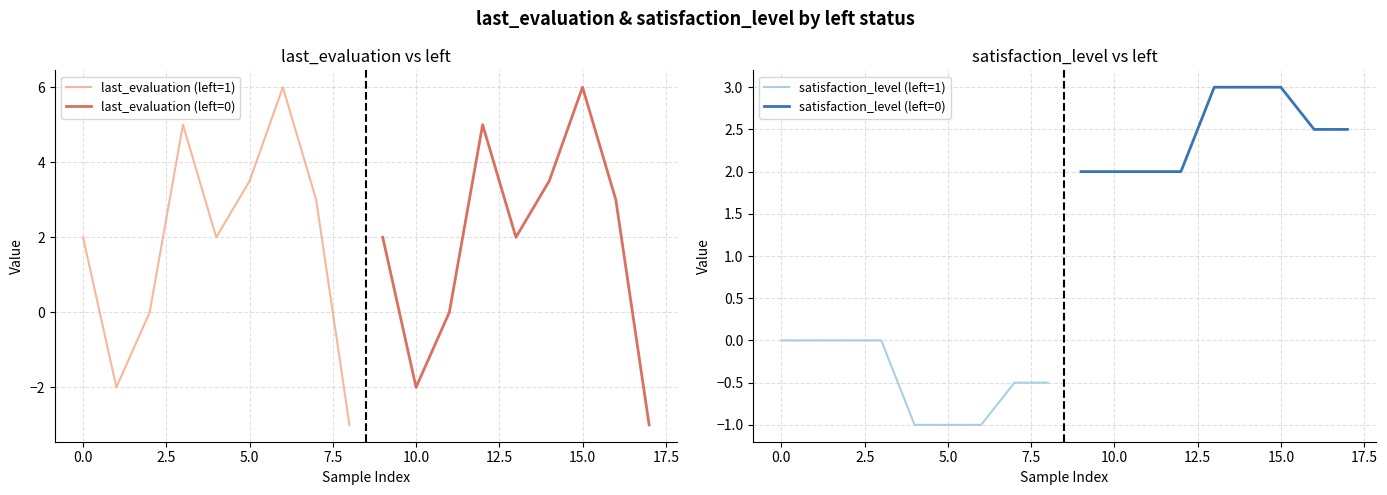

True or false: last_evaluation (left=1) and last_evaluation (left=0) cross at least once.

False